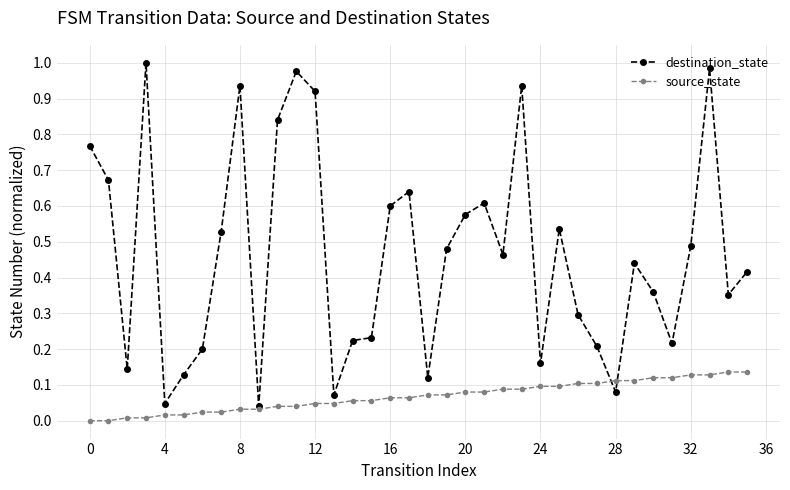

Which series has the largest total across all categories?

destination_state